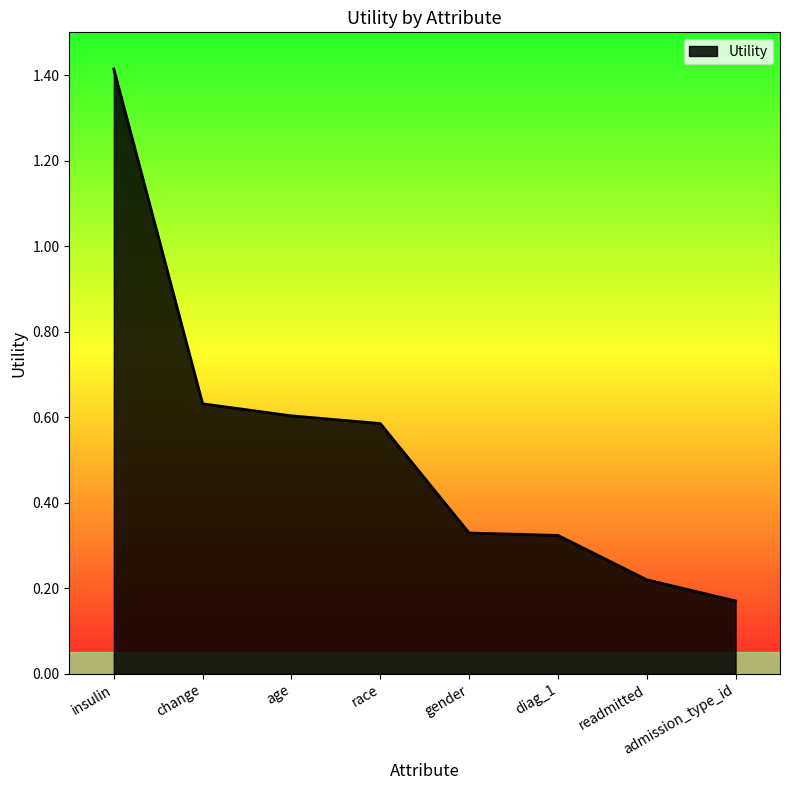

The value at change is 0.3. True or false?

False